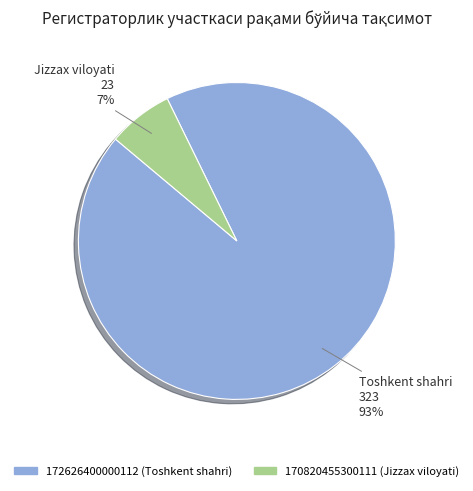

True or false: 170820455300111 (Jizzax viloyati) accounts for 1% of the total.

False